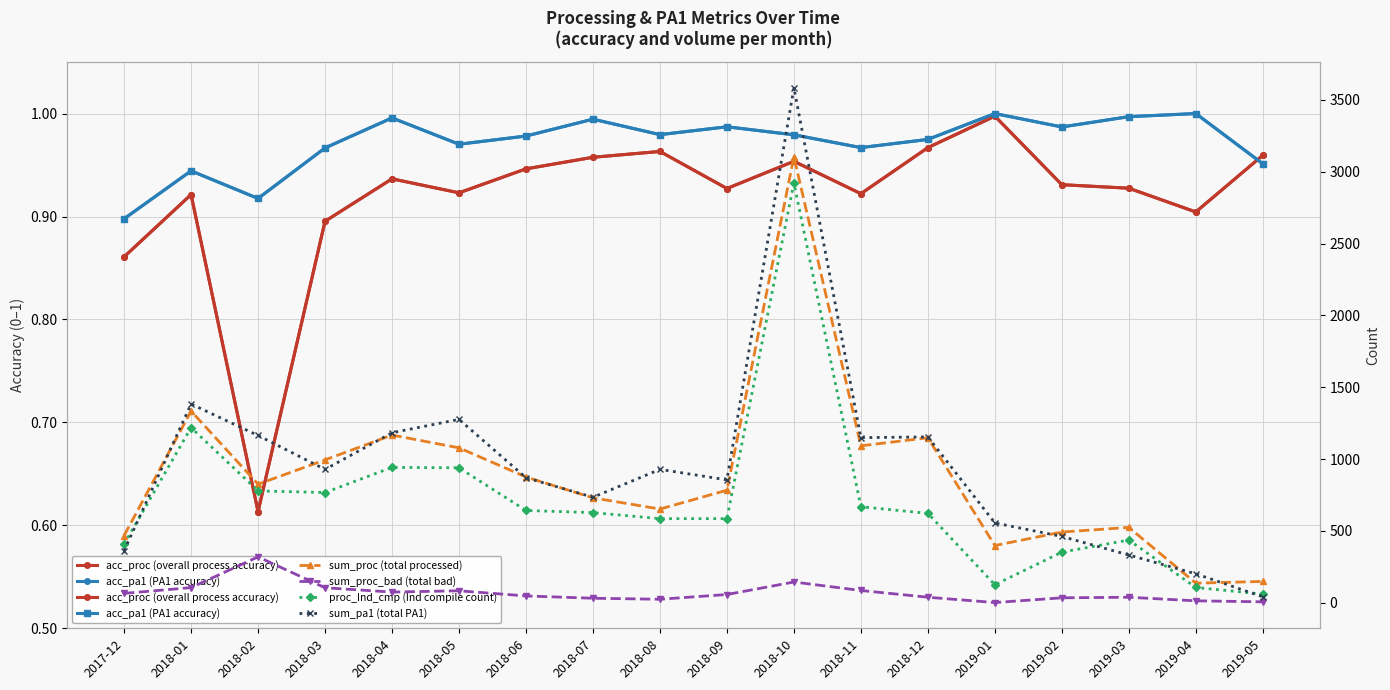

Reading left to right, transcribe all the data shown in this chart.

acc_proc (overall process accuracy): 2017-12=0.9	2018-01=0.9	2018-02=0.6	2018-03=0.9	2018-04=0.9	2018-05=0.9	2018-06=0.9	2018-07=1.0	2018-08=1.0	2018-09=0.9	2018-10=1.0	2018-11=0.9	2018-12=1.0	2019-01=1.0	2019-02=0.9	2019-03=0.9	2019-04=0.9	2019-05=1.0
acc_pa1 (PA1 accuracy): 2017-12=0.9	2018-01=0.9	2018-02=0.9	2018-03=1.0	2018-04=1.0	2018-05=1.0	2018-06=1.0	2018-07=1.0	2018-08=1.0	2018-09=1.0	2018-10=1.0	2018-11=1.0	2018-12=1.0	2019-01=1.0	2019-02=1.0	2019-03=1.0	2019-04=1.0	2019-05=1.0
sum_proc (total processed): 2017-12=467.0	2018-01=1334.0	2018-02=825.0	2018-03=994.0	2018-04=1167.0	2018-05=1078.0	2018-06=875.0	2018-07=730.0	2018-08=652.0	2018-09=783.0	2018-10=3104.0	2018-11=1092.0	2018-12=1148.0	2019-01=398.0	2019-02=492.0	2019-03=524.0	2019-04=136.0	2019-05=148.0
sum_proc_bad (total bad): 2017-12=65.0	2018-01=105.0	2018-02=319.0	2018-03=104.0	2018-04=74.0	2018-05=83.0	2018-06=47.0	2018-07=31.0	2018-08=24.0	2018-09=57.0	2018-10=144.0	2018-11=85.0	2018-12=38.0	2019-01=1.0	2019-02=34.0	2019-03=38.0	2019-04=13.0	2019-05=6.0
proc_Ind_cmp (Ind compile count): 2017-12=407.0	2018-01=1219.0	2018-02=778.0	2018-03=767.0	2018-04=942.0	2018-05=939.0	2018-06=642.0	2018-07=627.0	2018-08=585.0	2018-09=585.0	2018-10=2922.0	2018-11=668.0	2018-12=622.0	2019-01=125.0	2019-02=352.0	2019-03=436.0	2019-04=106.0	2019-05=60.0
sum_pa1 (total PA1): 2017-12=362.0	2018-01=1383.0	2018-02=1164.0	2018-03=928.0	2018-04=1183.0	2018-05=1276.0	2018-06=870.0	2018-07=734.0	2018-08=928.0	2018-09=855.0	2018-10=3584.0	2018-11=1149.0	2018-12=1154.0	2019-01=555.0	2019-02=461.0	2019-03=332.0	2019-04=201.0	2019-05=41.0